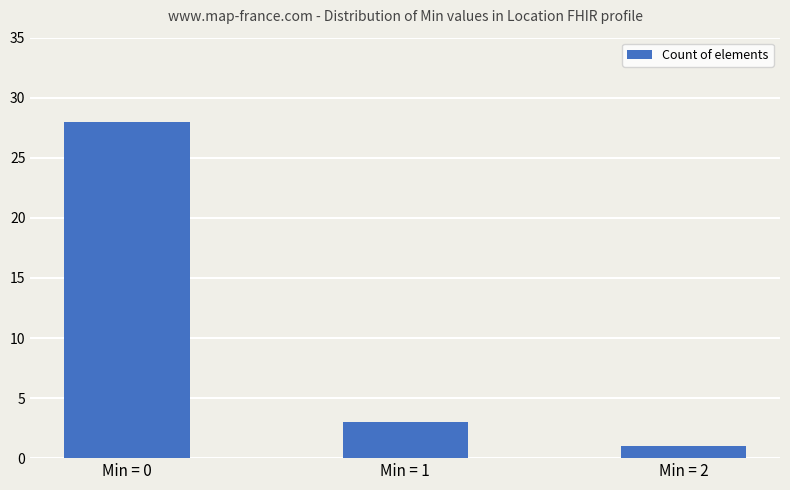

Reading left to right, list all the values displayed in this chart.

28	3	1